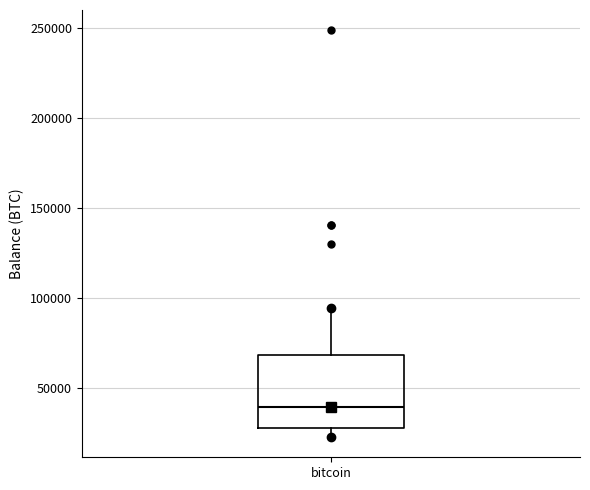

Where does the upper whisker of the box for bitcoin end on the y-axis? The values are not printed on the chart, so give them approximately, as read against the axis.

95000